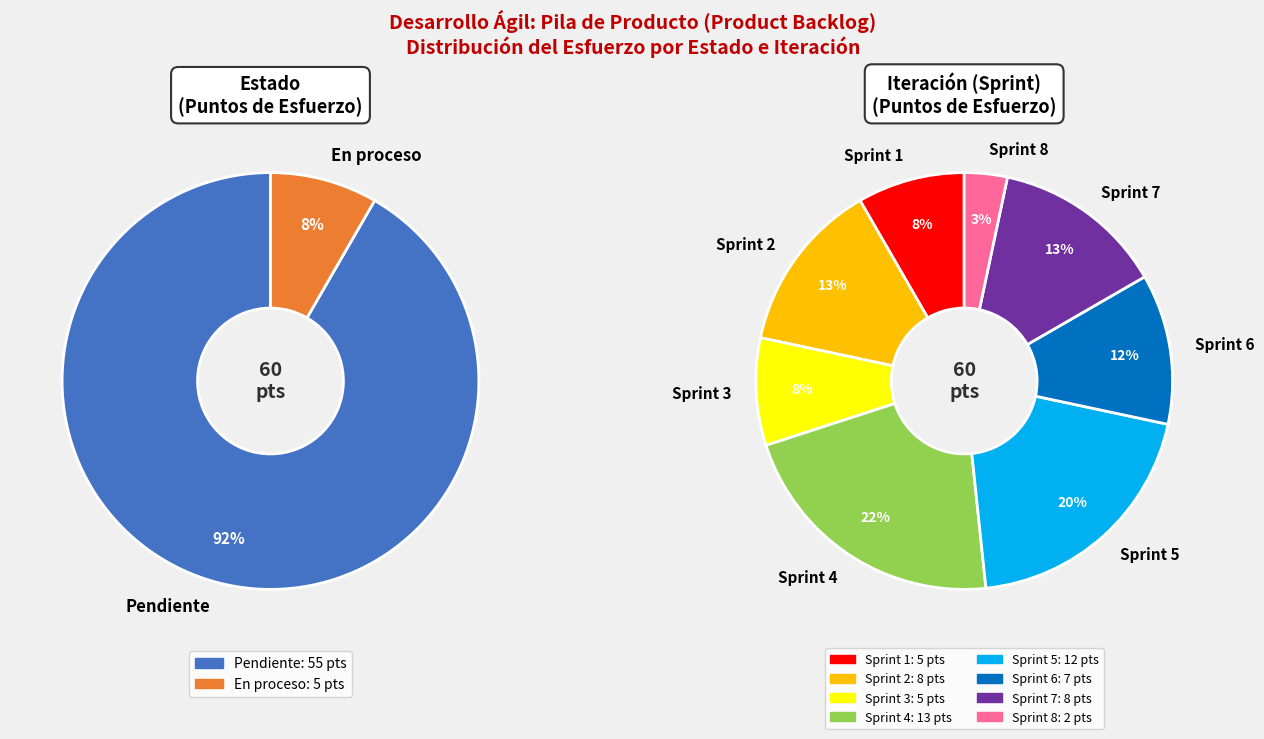

Does any single category account for the majority?

No